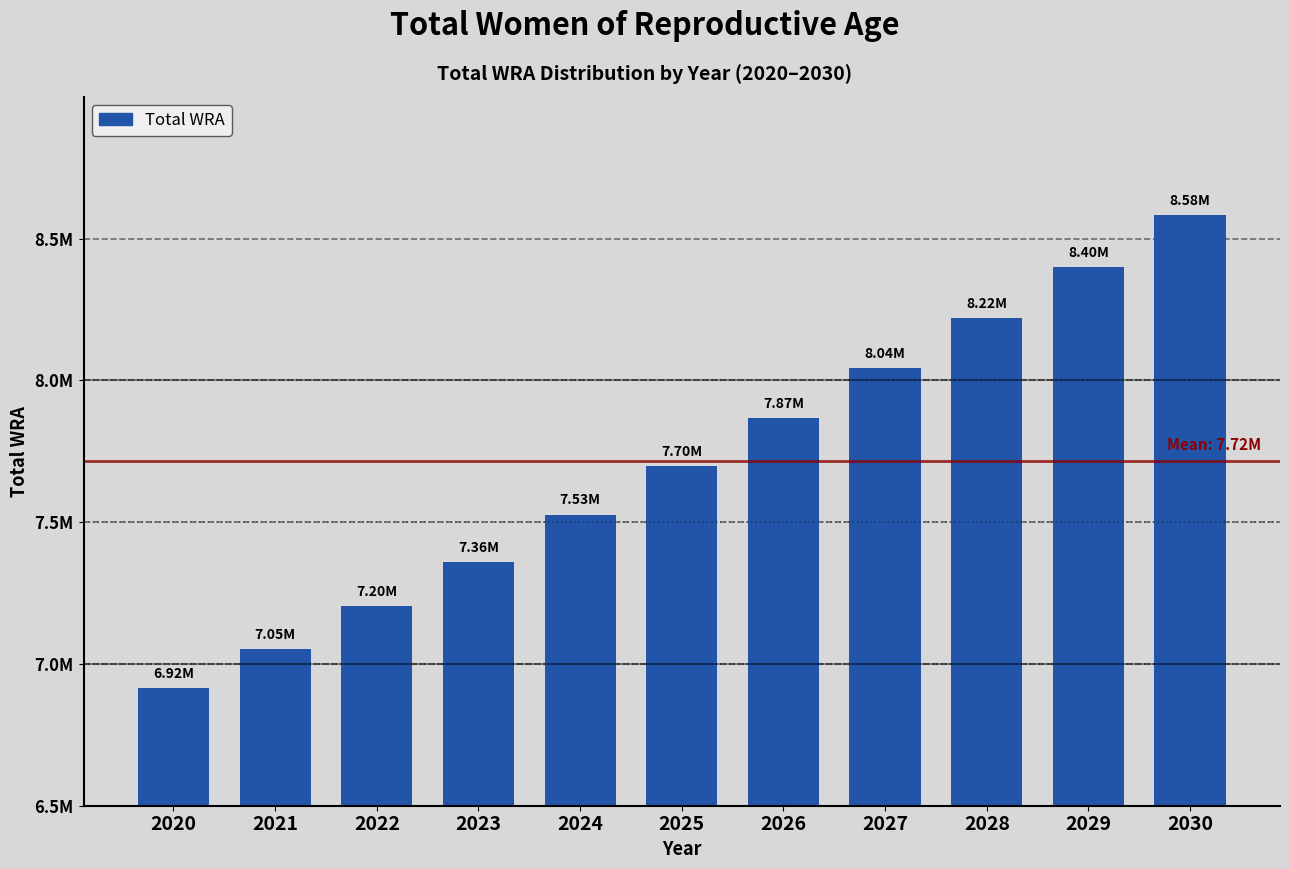

Are the bars horizontal?

No